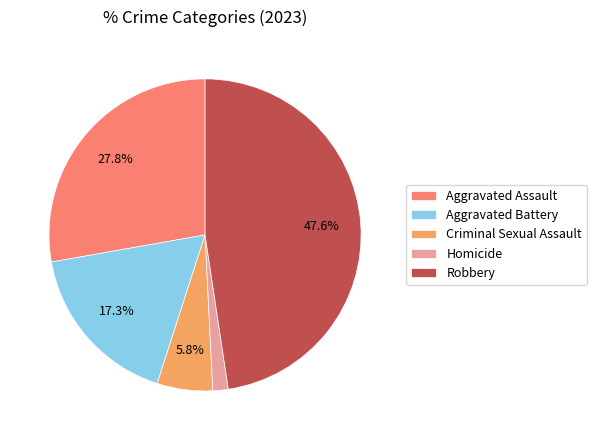

Which category has the biggest portion of the pie?

Robbery